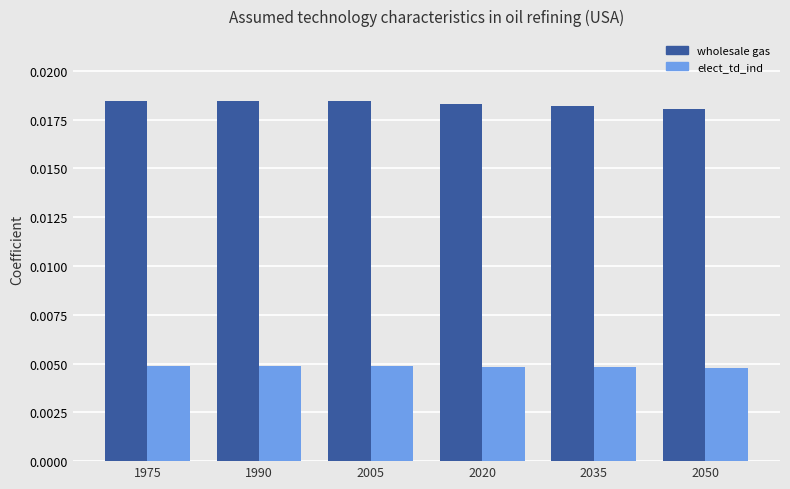

At how many categories does at least one series exceed 0?

6